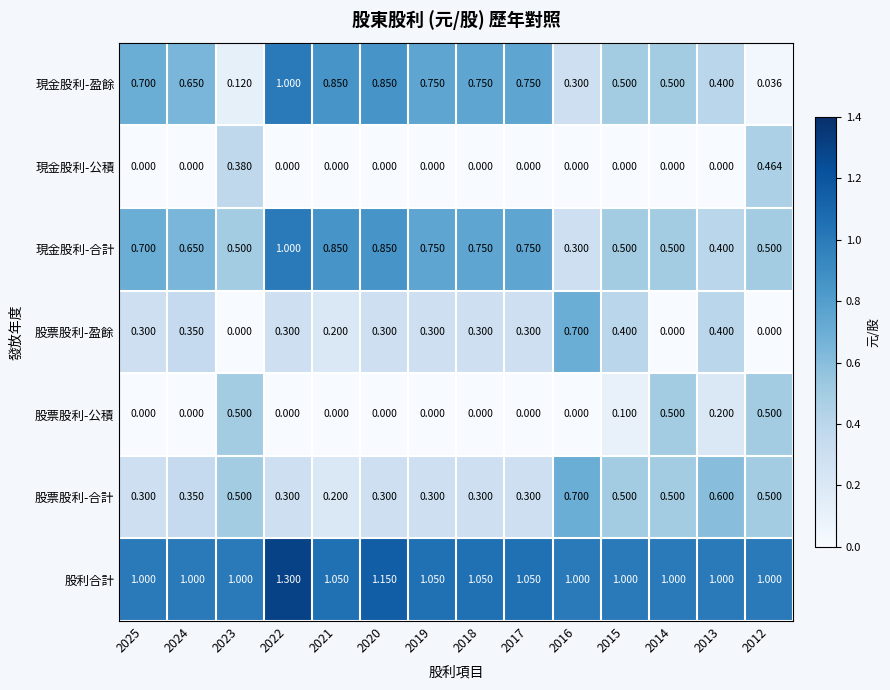

Which series has the widest spread of values?

現金股利-盈餘